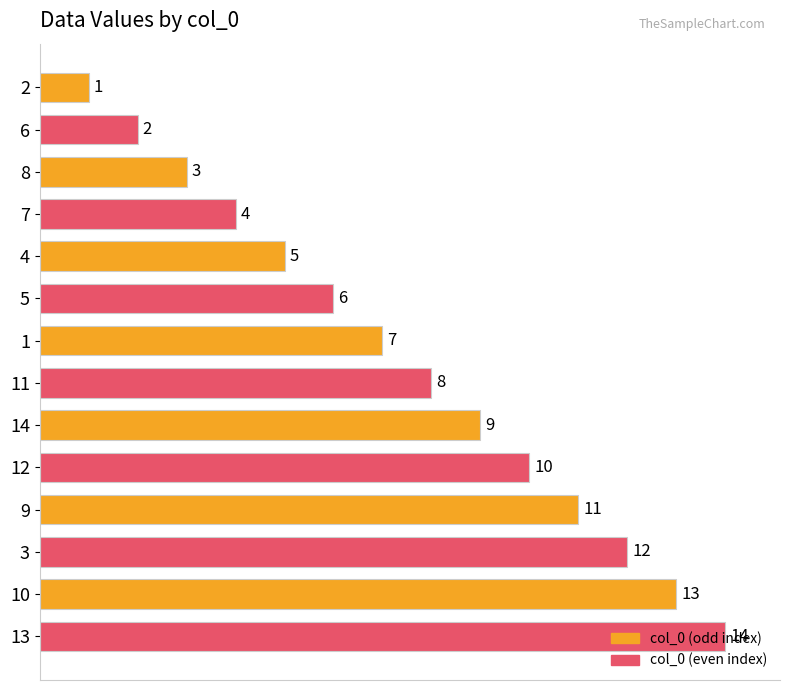

What is the value of the 3rd bar from the top?

3